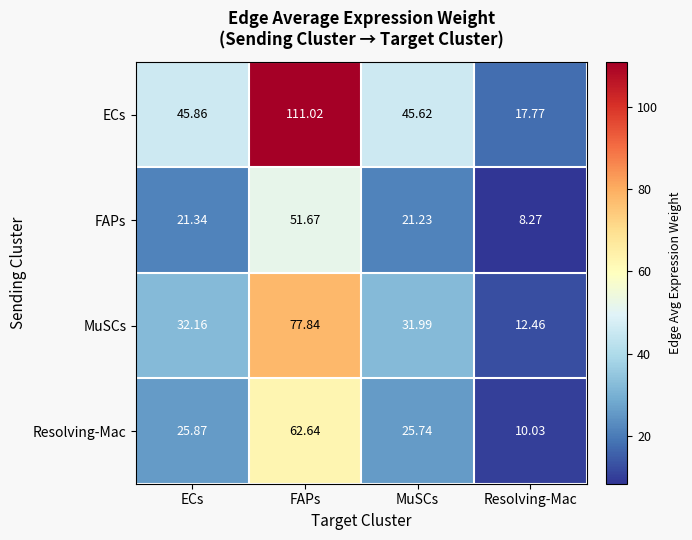

How many categories are shown in the chart?

4